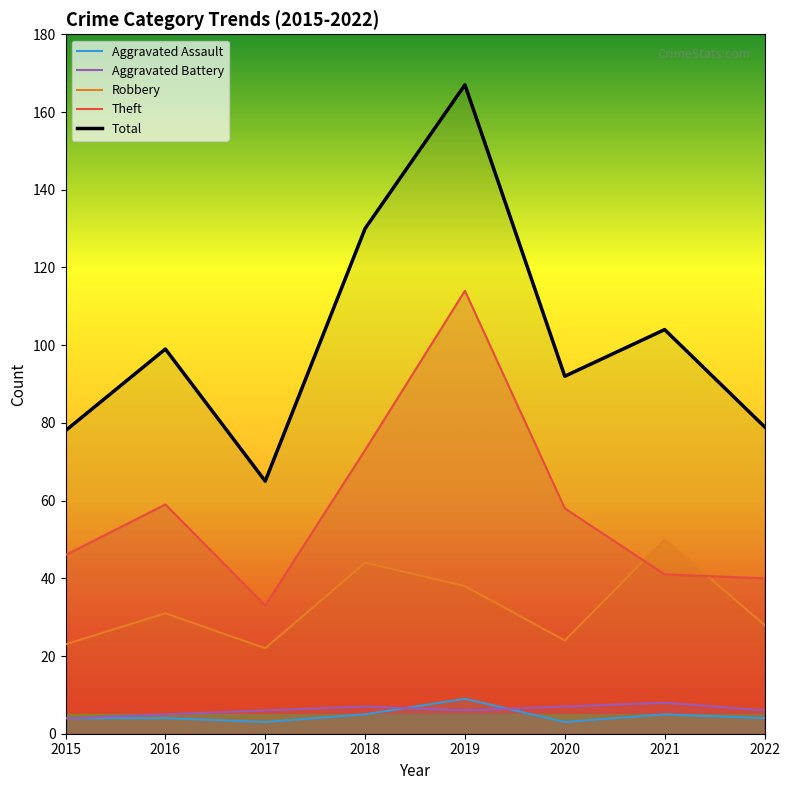

How many series are shown in this chart?

5